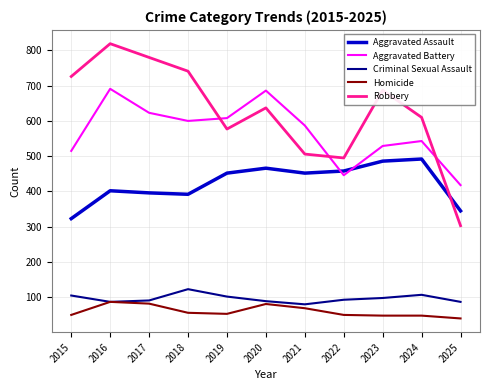

How many lines are shown in the chart?

5